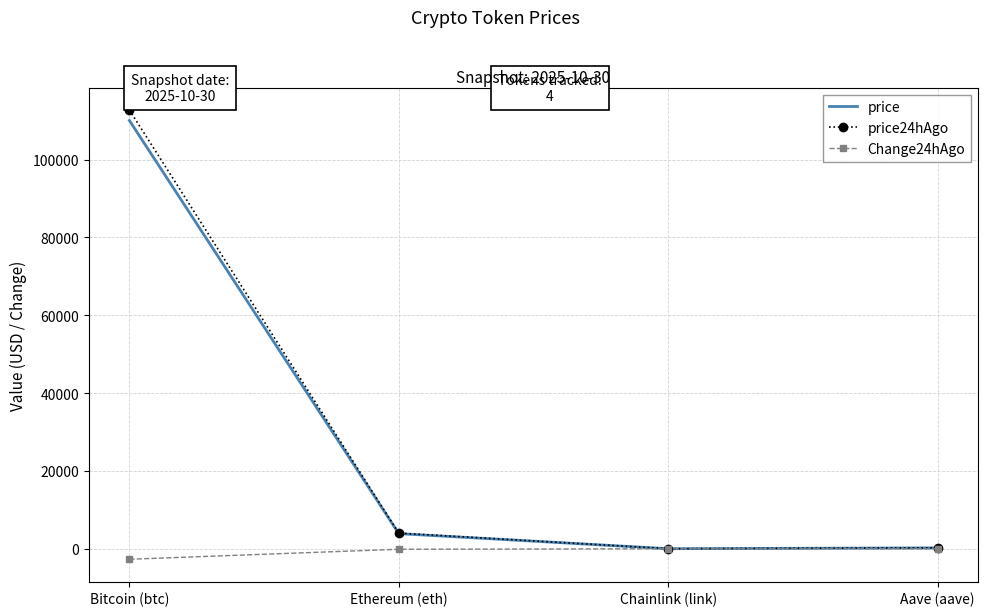

Which series has the largest range (max minus min)?

price24hAgo